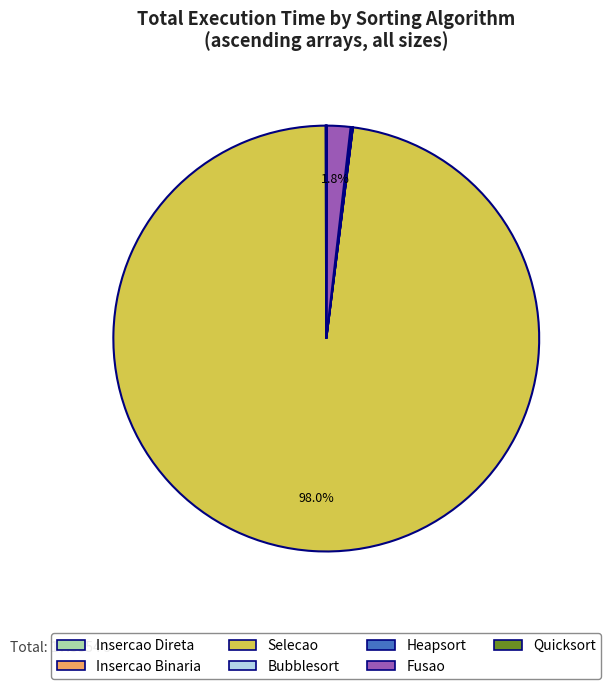

What is the majority slice?

Selecao